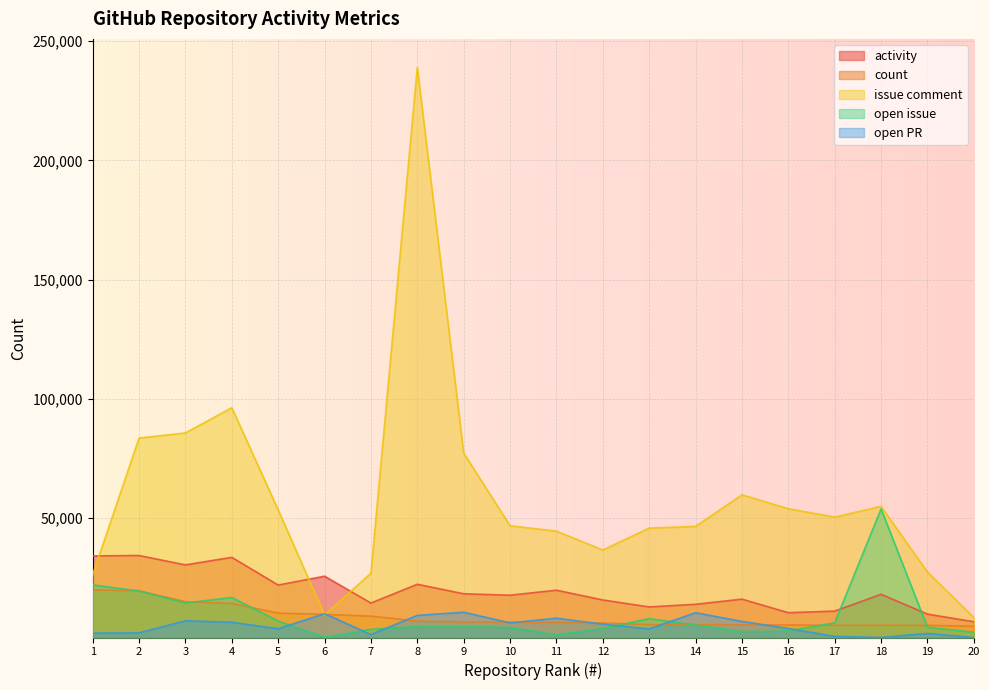

At 2, list the series in order from largest to smallest.

issue comment, activity, count, open issue, open PR